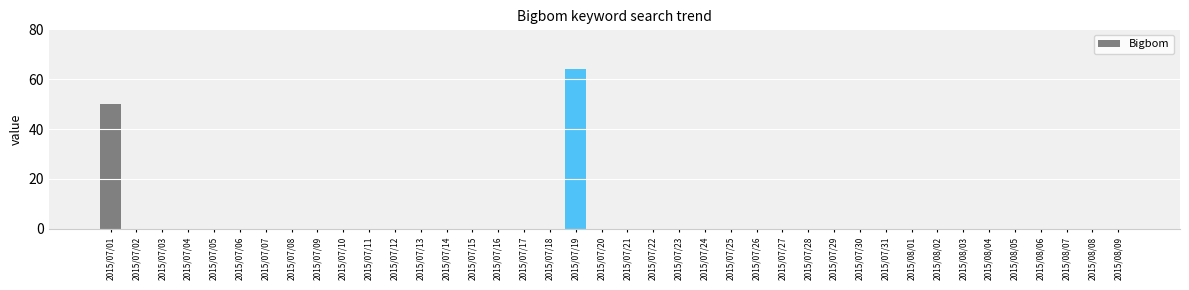

The value at 2015/07/15 is -29. True or false?

False